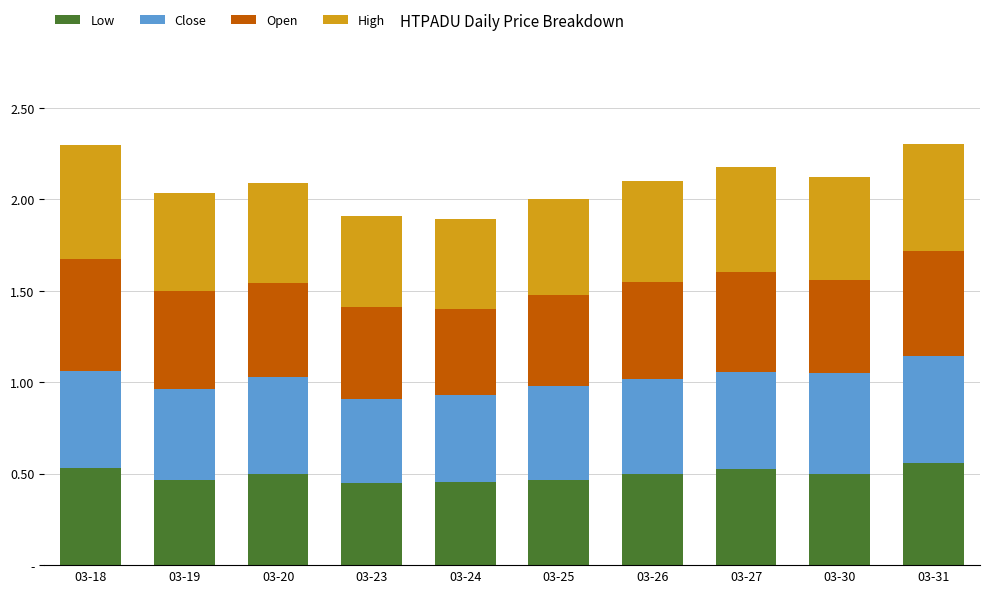

Are the bars grouped side by side (vs. stacked)?

No